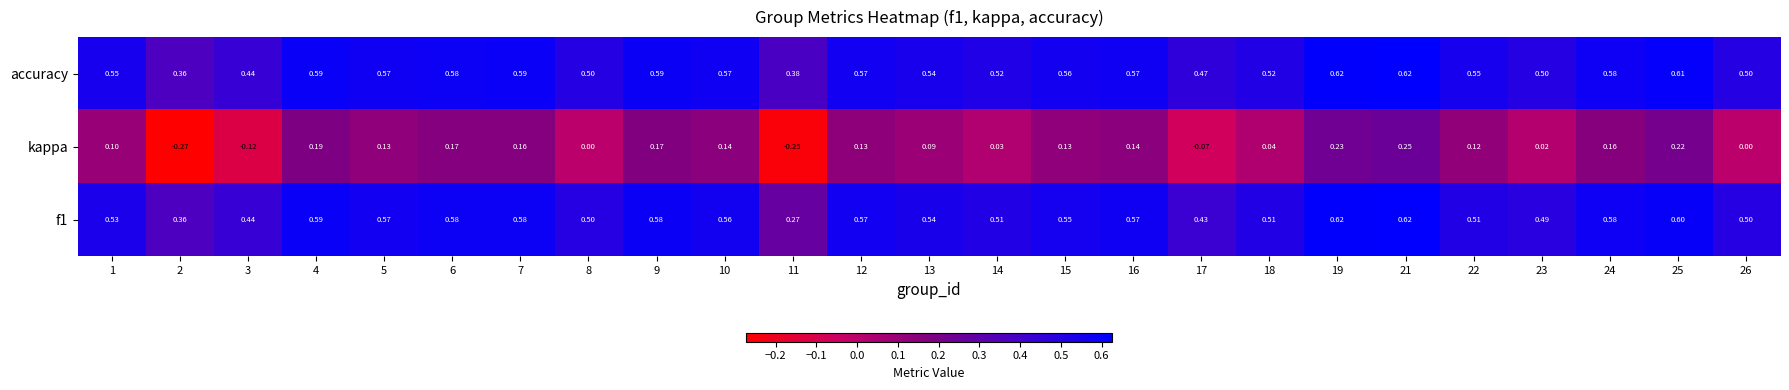

Is the value of kappa at 23 greater than the value of f1 at 19?

No